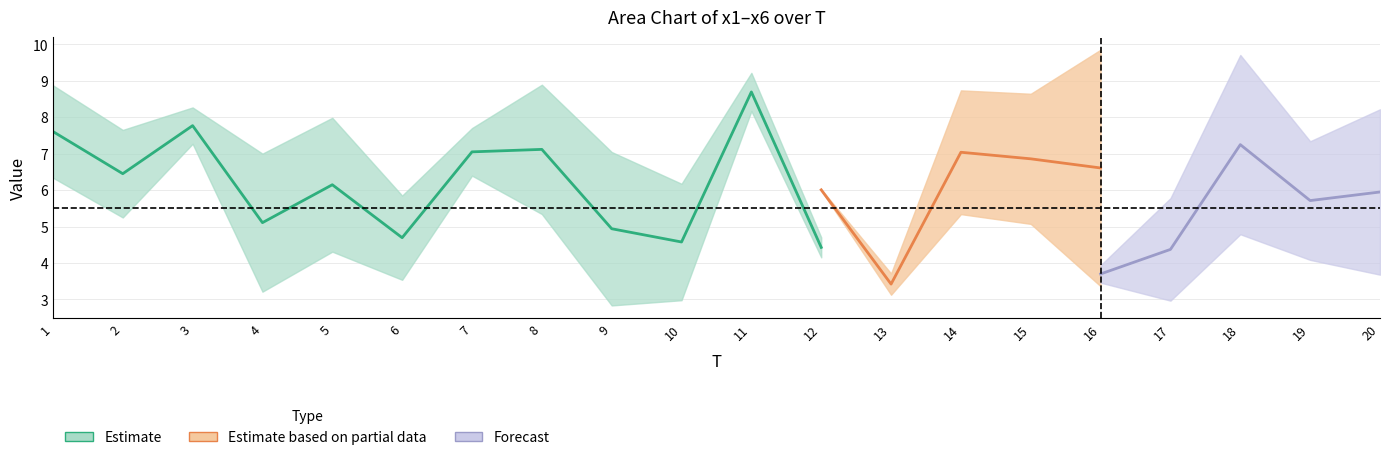

Where does the x2 series first go above 6?

1